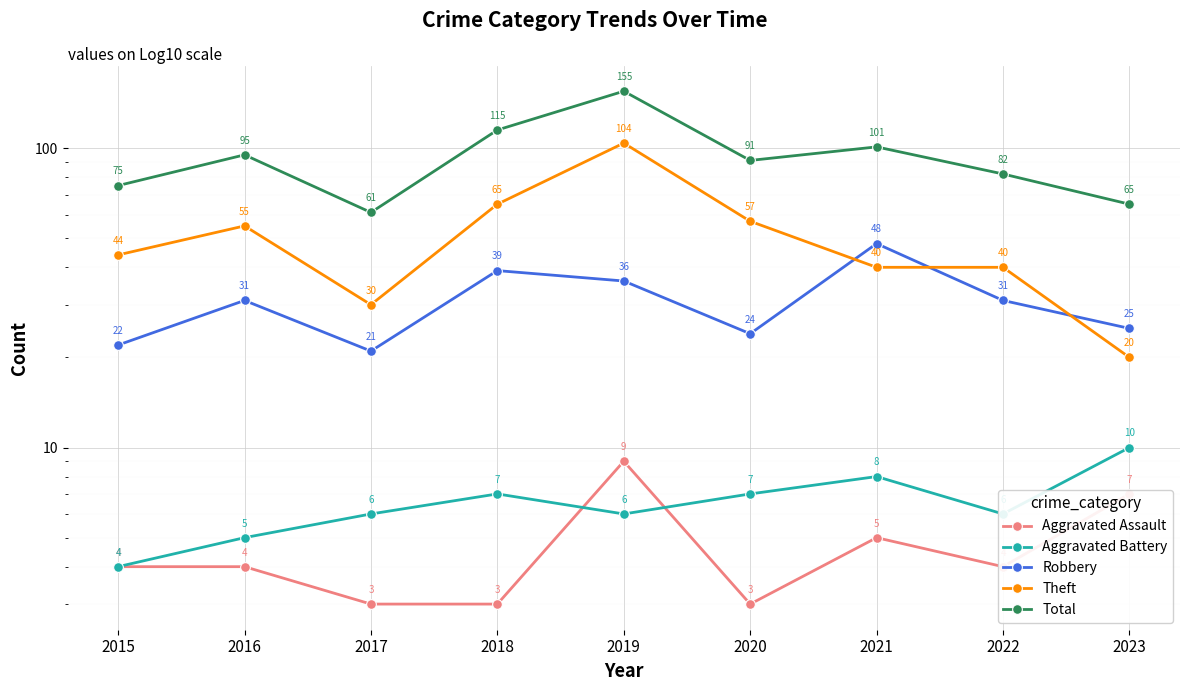

At which category is the sum across all series the highest?

2019